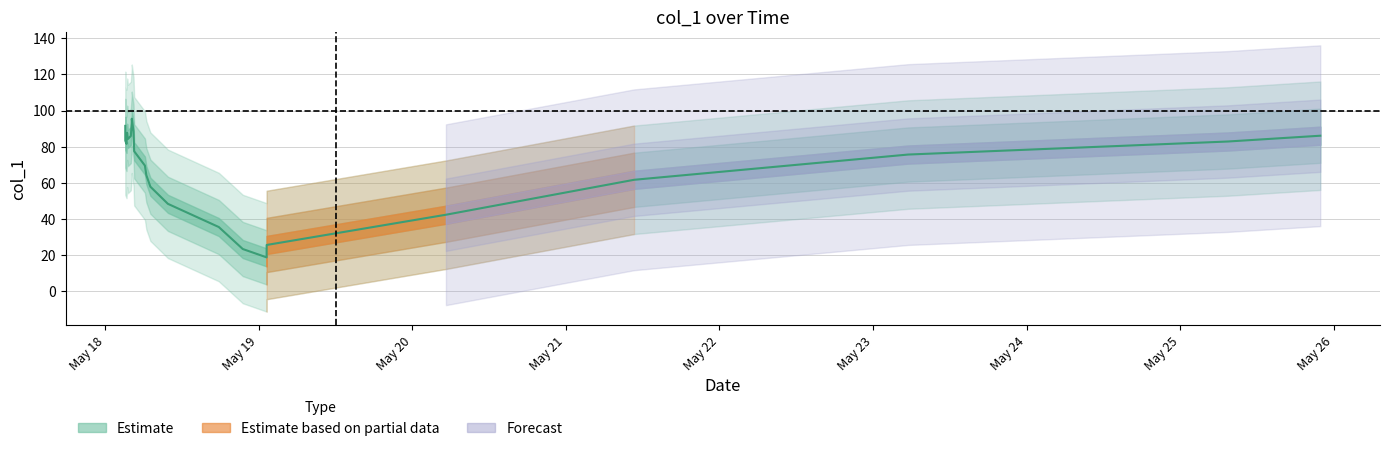

True or false: there are more than 0 points higher than both neighbors.

True